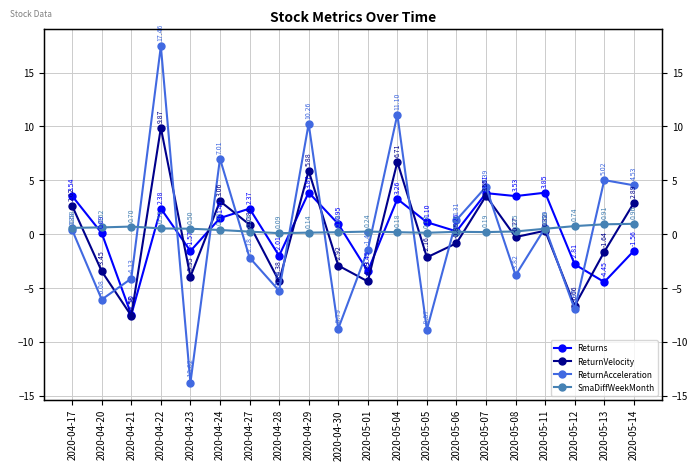

At which label does Returns first exceed 1?

2020-04-17